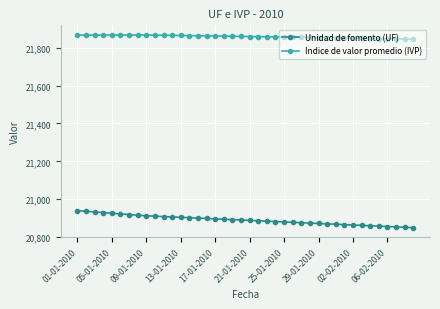

True or false: Indice de valor promedio (IVP) and Unidad de fomento (UF) cross at least once.

False